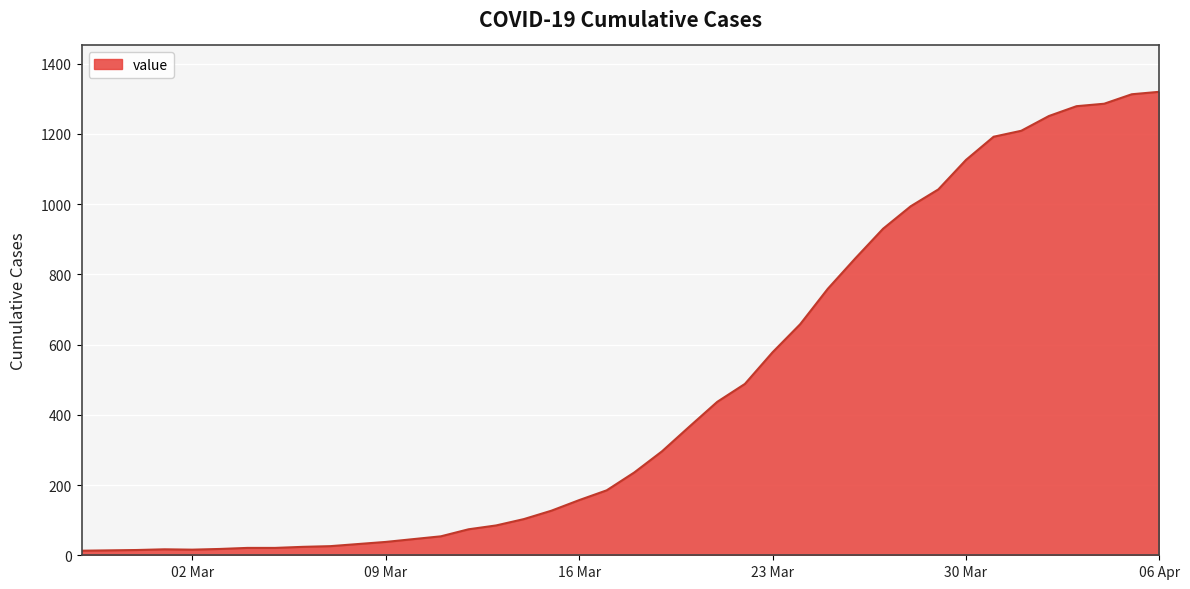

Does the chart display data point markers on the line(s)?

No